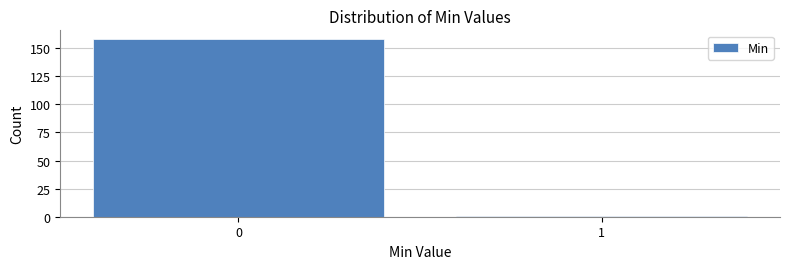

Reading left to right, list all the values displayed in this chart.

158	1